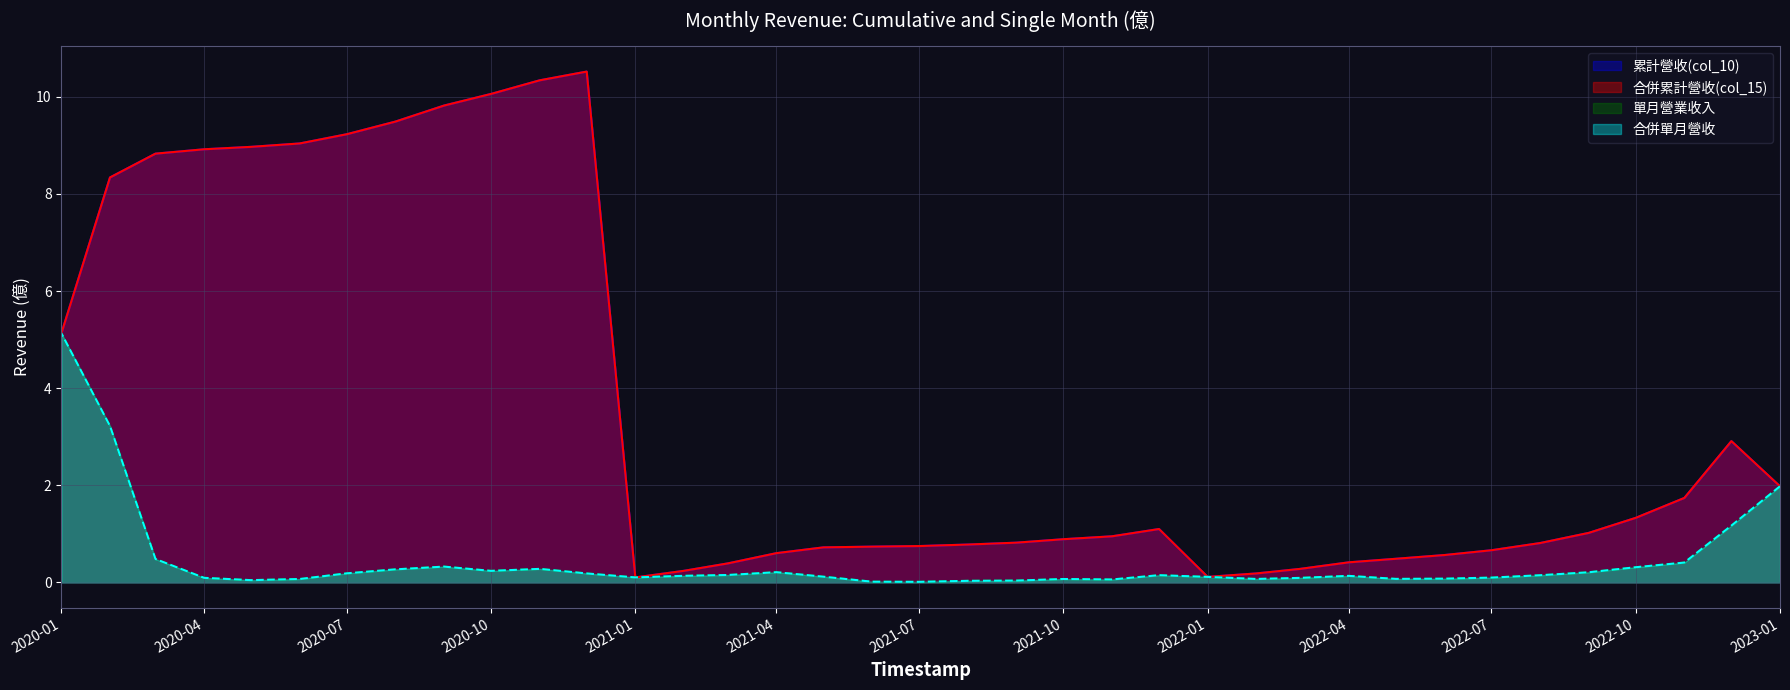

Between 2022-01 and 2020-08, which series saw the biggest shift?

累計營收(col_10)